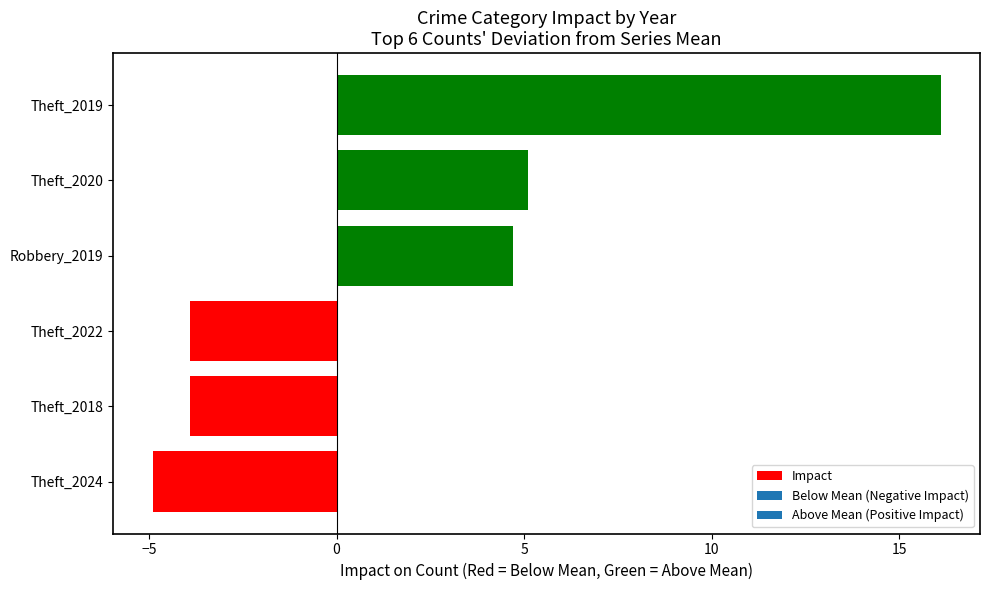

How many bars are there in total?

6